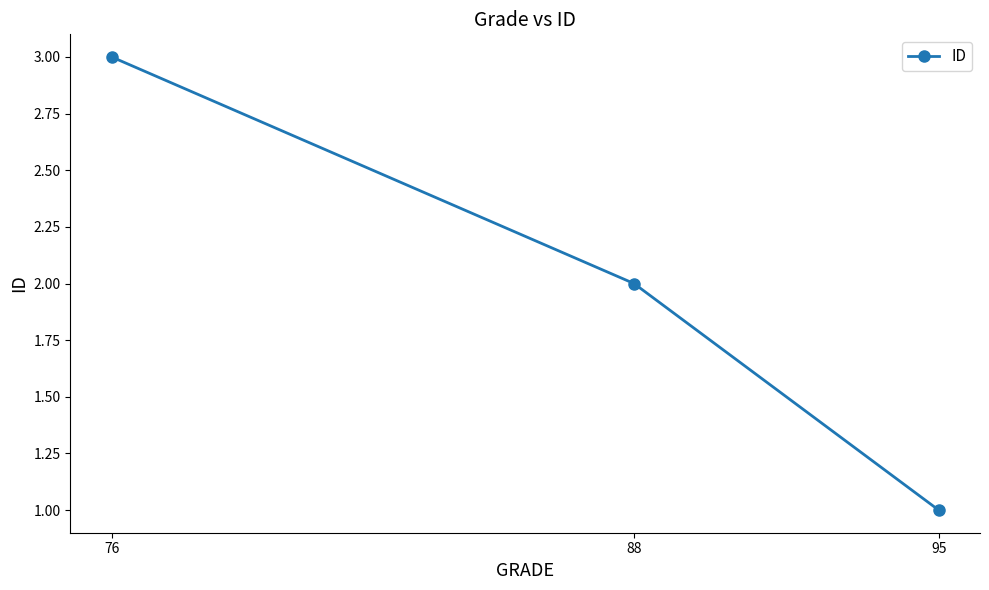

Where is the data nearest to the value 2?

88